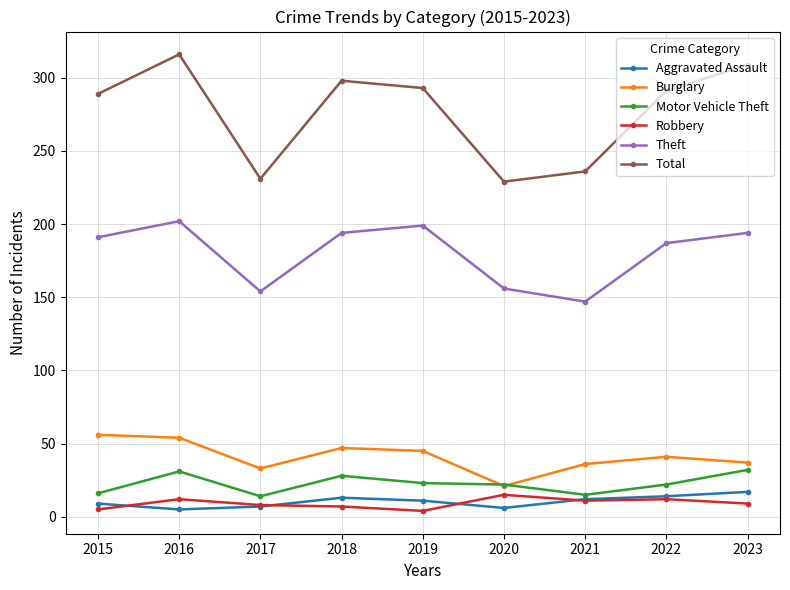

True or false: Burglary and Theft intersect in this chart.

False